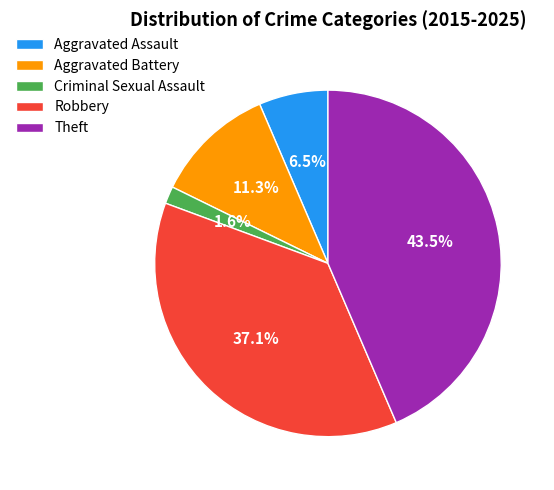

Does any single category account for the majority?

No